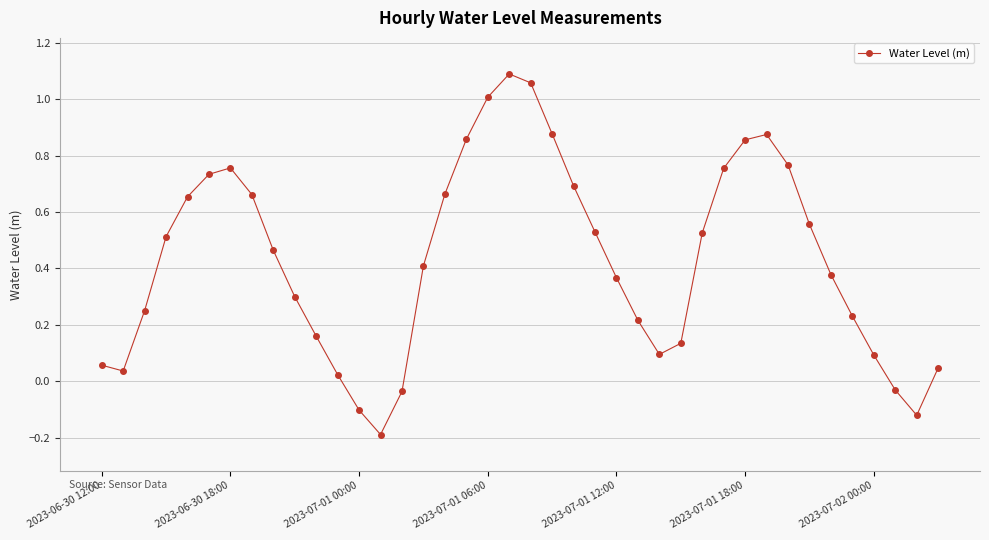

True or false: there are more than 0 points higher than both neighbors.

True